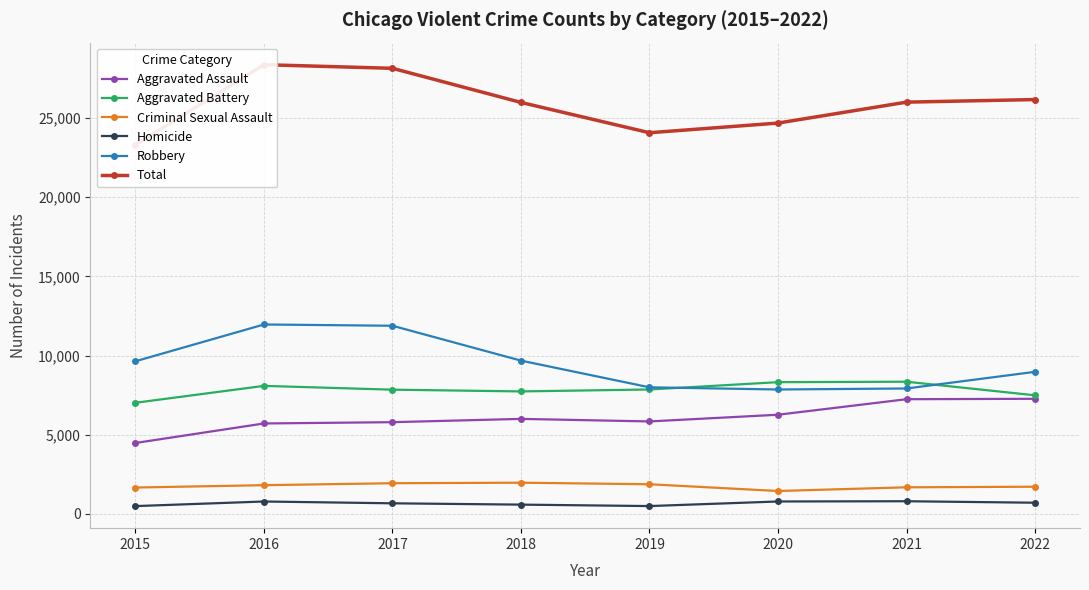

True or false: Homicide and Total cross at least once.

False